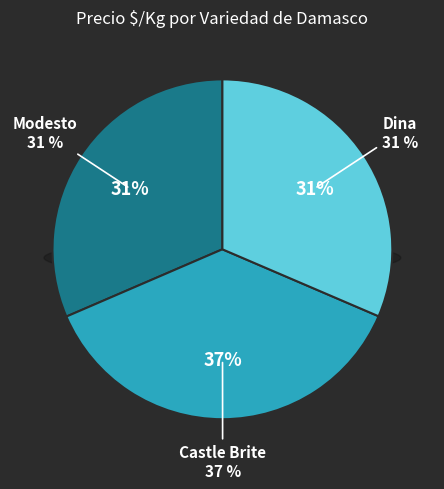

True or false: Modesto accounts for 23% of the total.

False